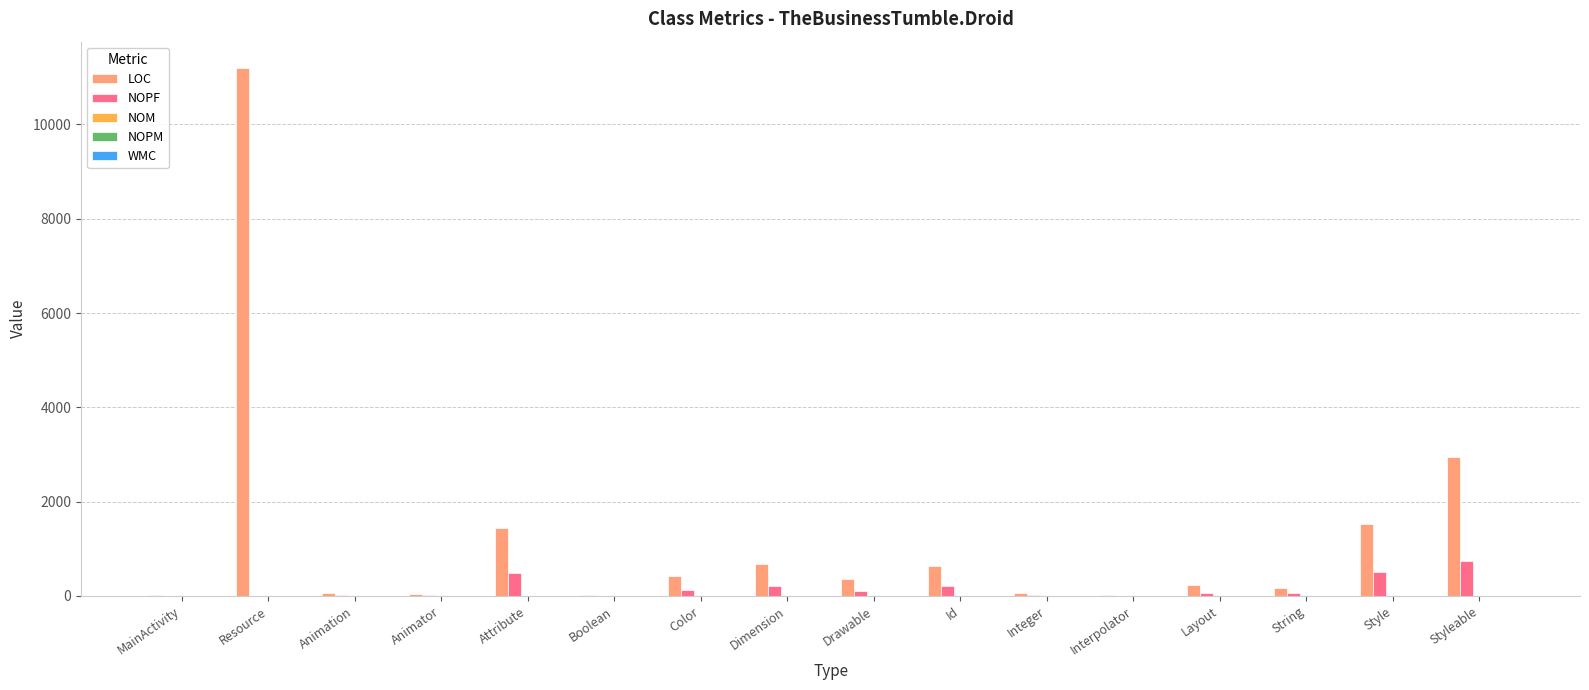

What is the total value across all series at Boolean?

32